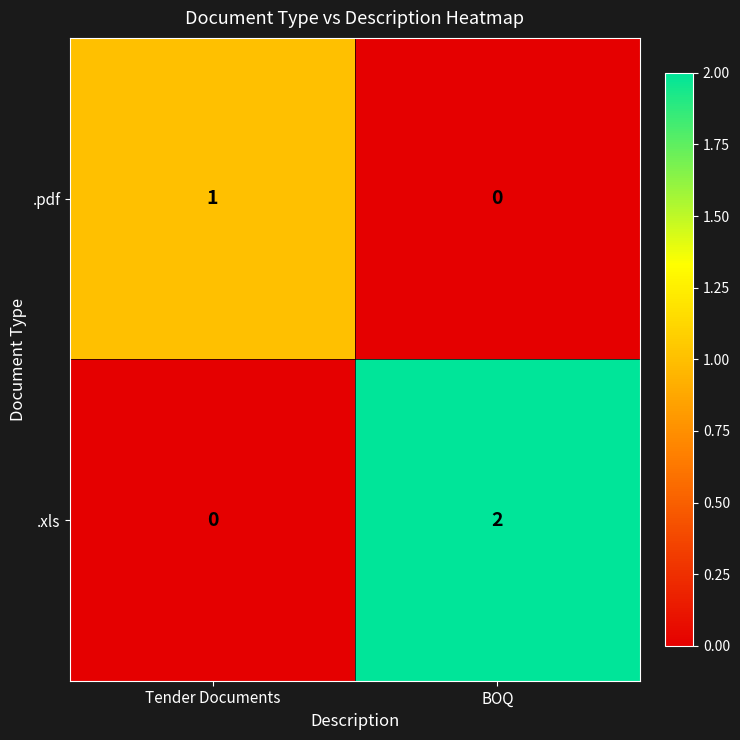

Which label corresponds to the largest value in the chart?

BOQ